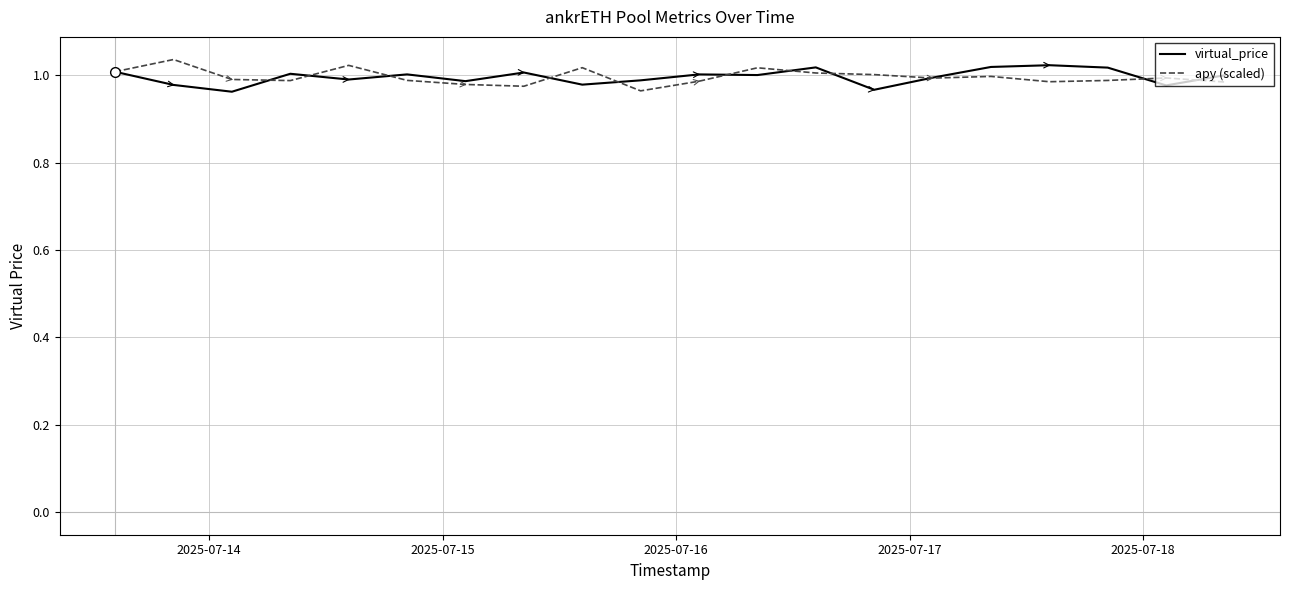

How many interior local peaks does the apy (scaled) series have?

6